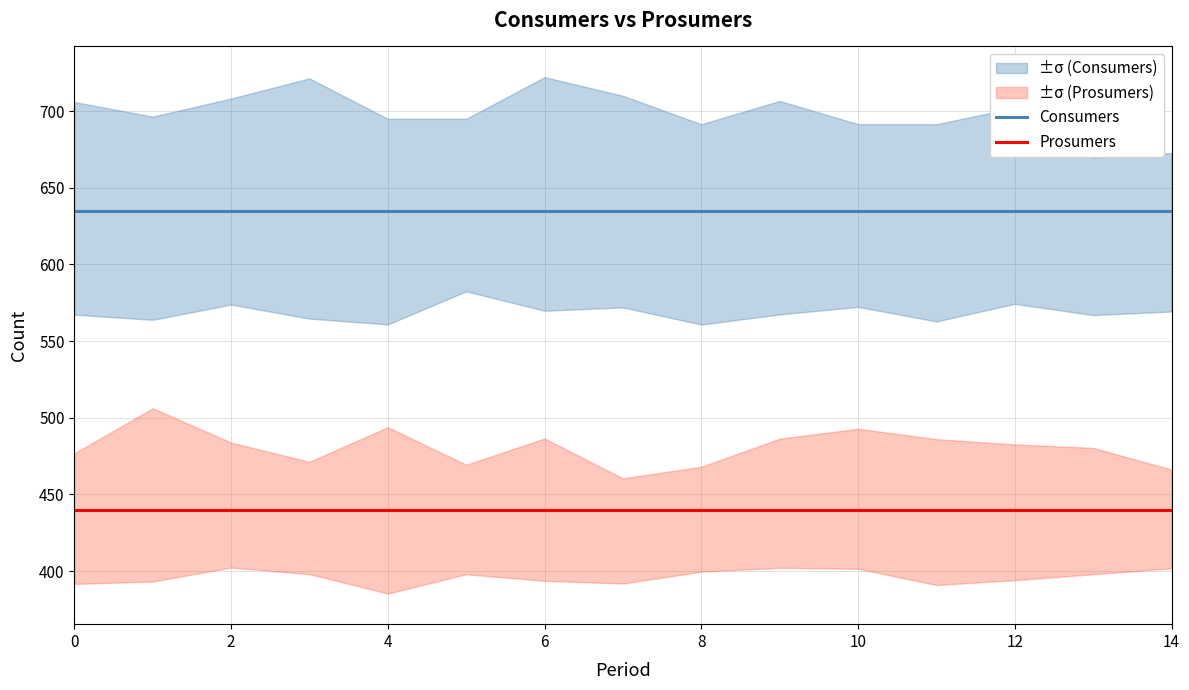

What is the lowest value of the Consumers series?

635